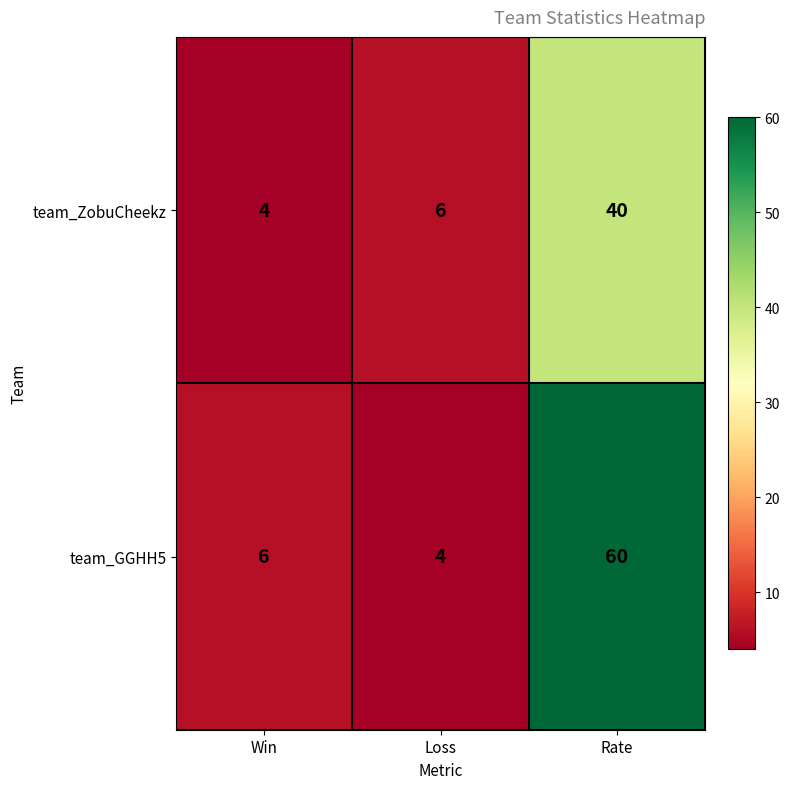

How many series are shown in this chart?

2